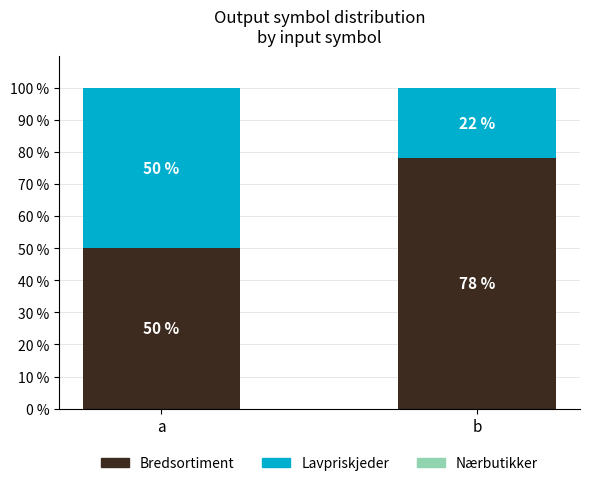

True or false: Bredsortiment has a value of 78 at b.

True